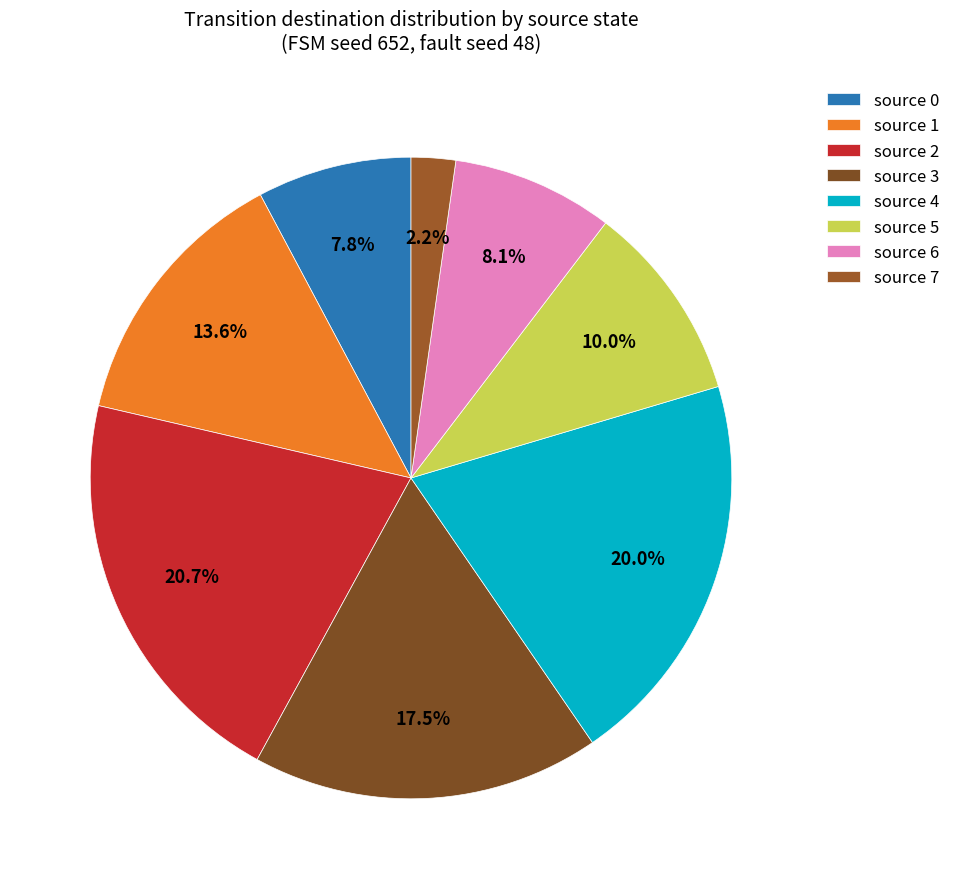

Count the number of slices in the pie.

8